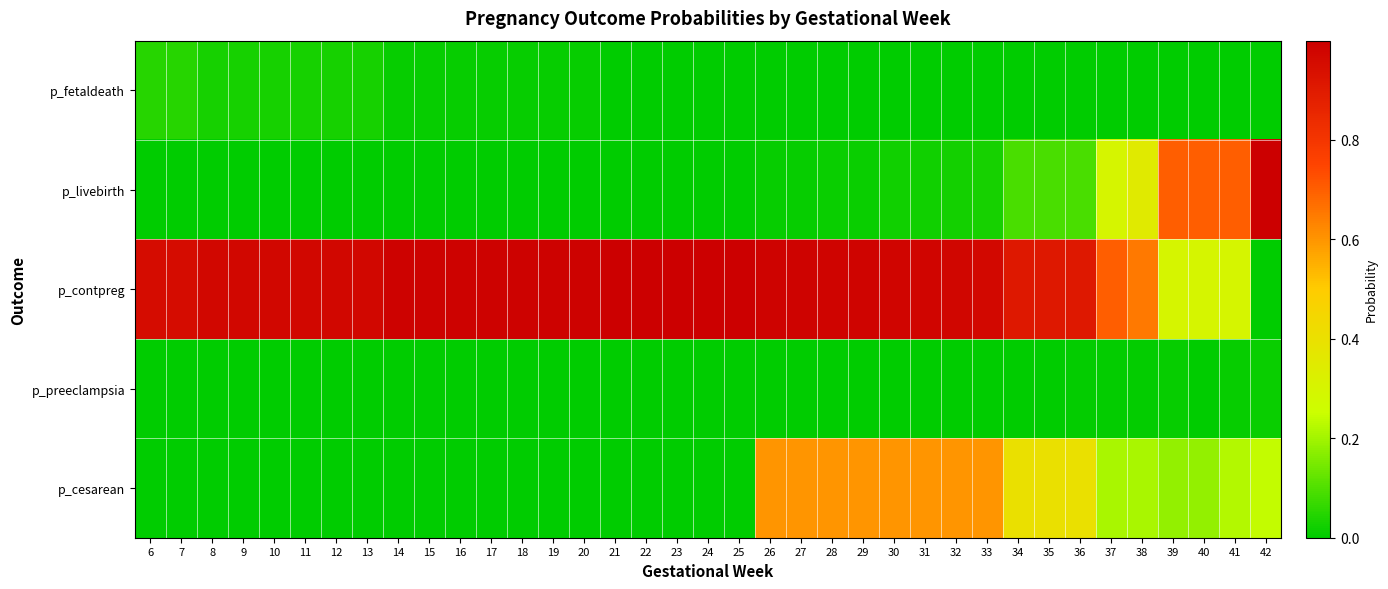

List the series in order of their peak value, highest first.

p_livebirth, p_contpreg, p_cesarean, p_fetaldeath, p_preeclampsia